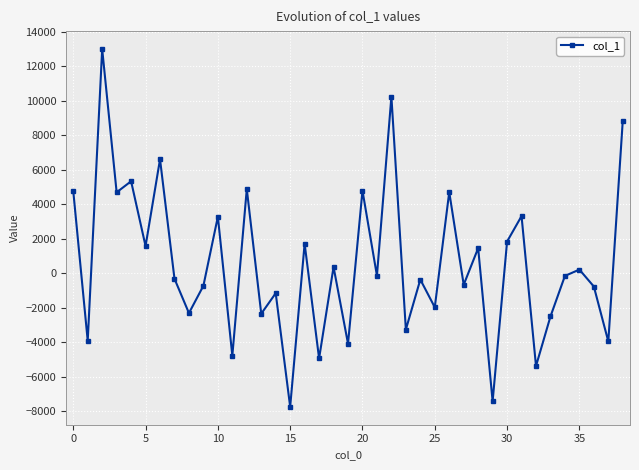

How many negative values are there?

21